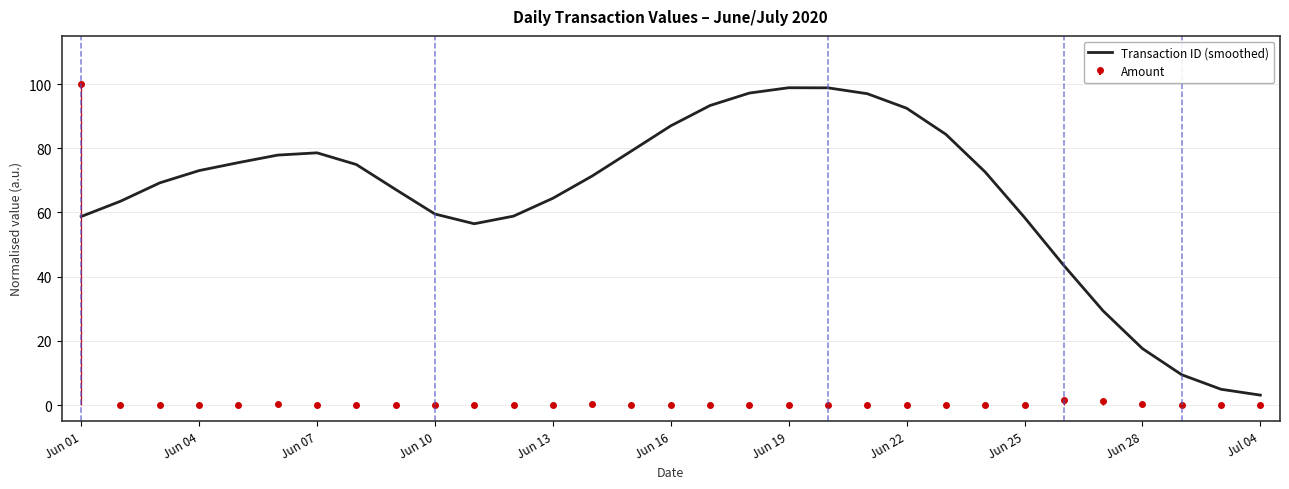

How many interior local valleys (lower than both neighbors) does the data have?

1